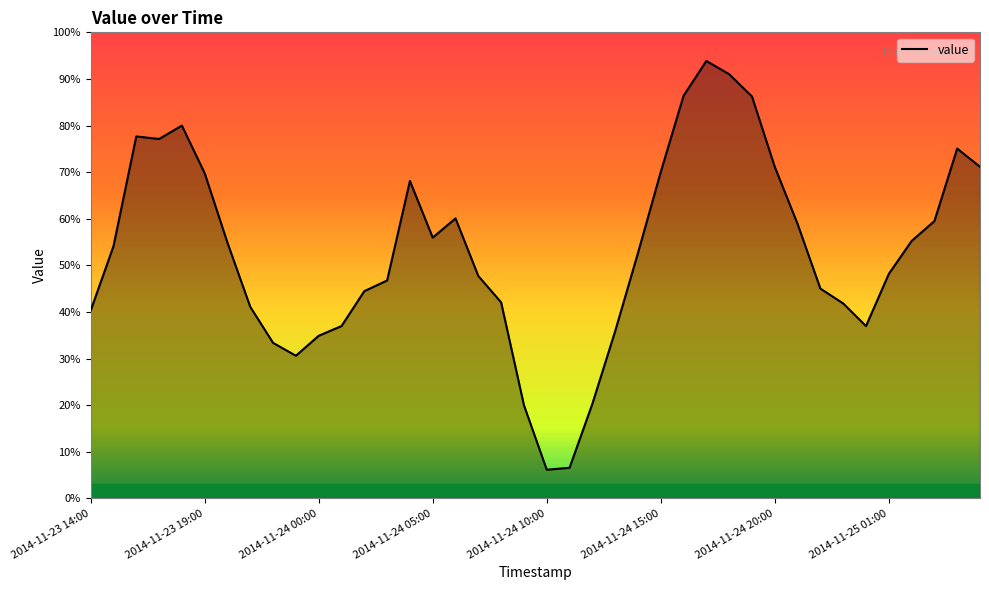

How many lines are shown in the chart?

1